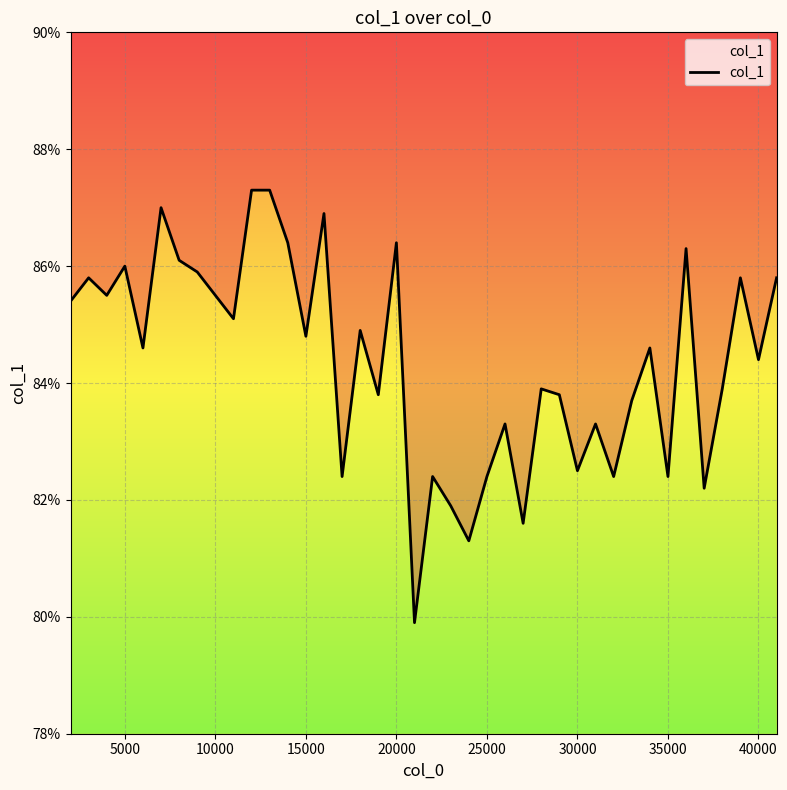

Does the chart display data point markers on the line(s)?

No